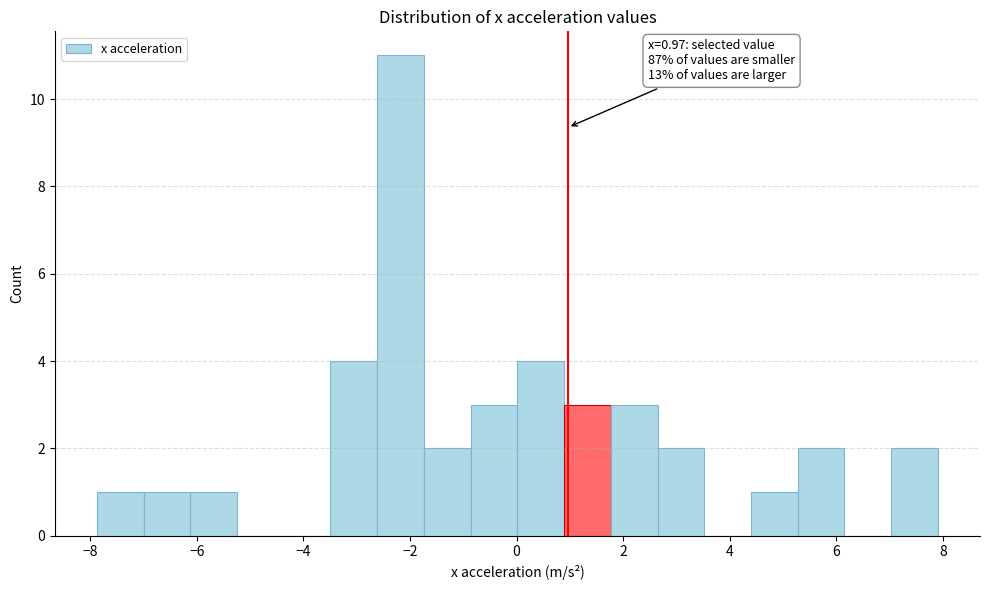

Which range on the x-axis has the tallest bar?

-2.6 to -1.8